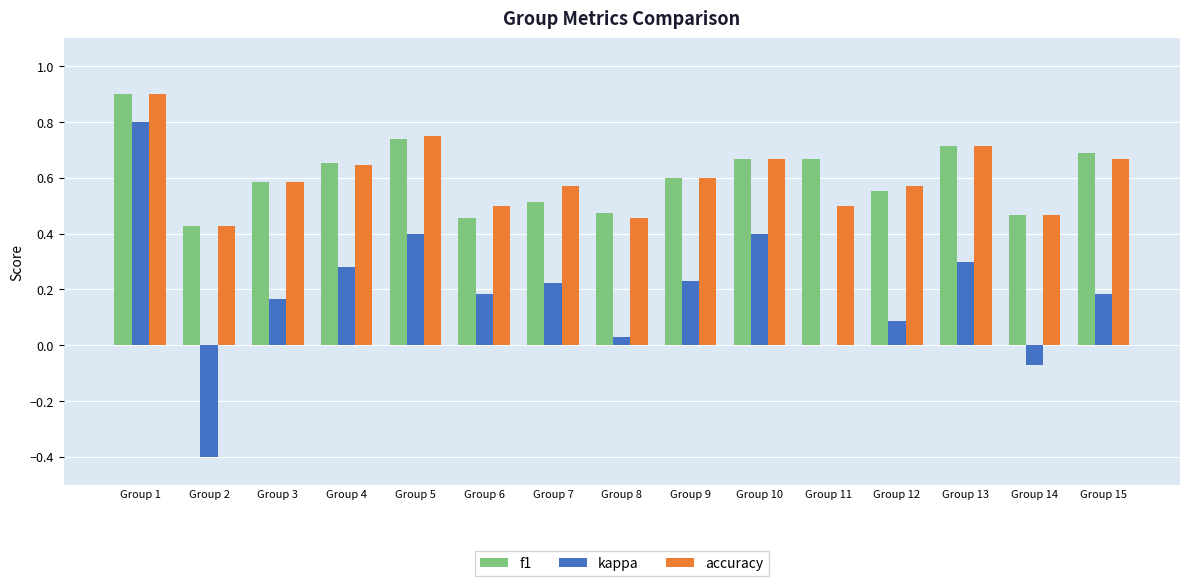

Between Group 2 and Group 15, which series saw the biggest shift?

kappa